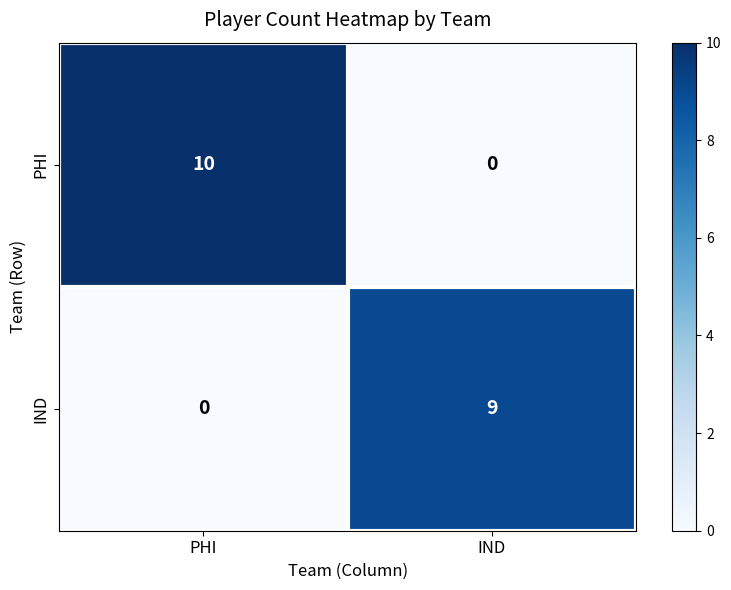

List the series in order of their peak value, lowest first.

IND, PHI